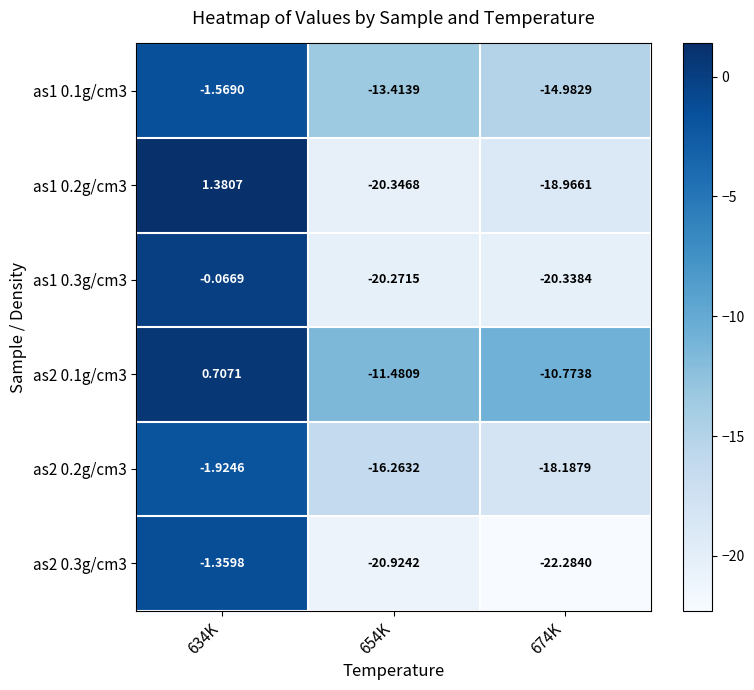

Which category has the lowest value across all series?

674K